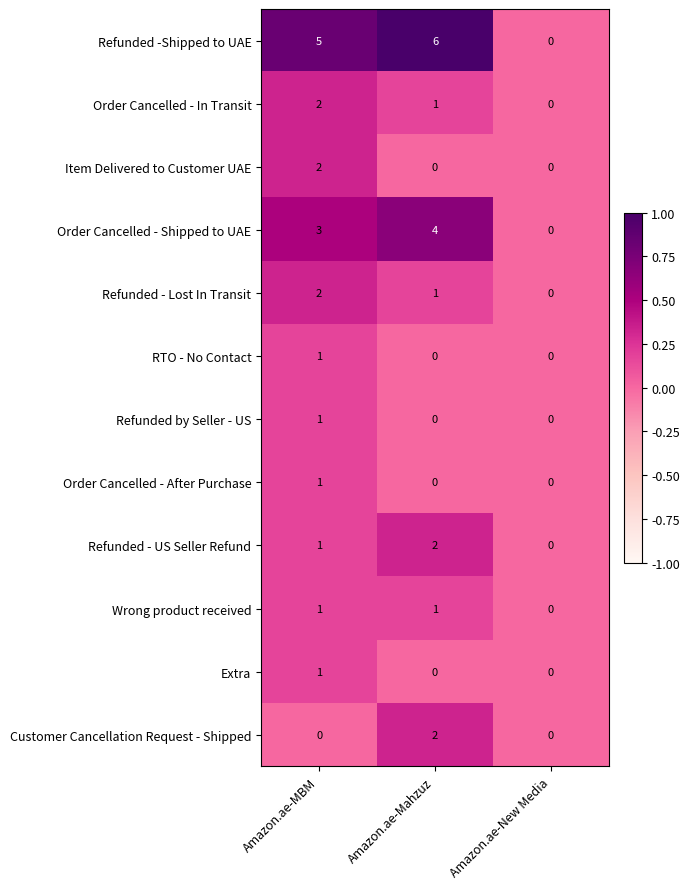

Which series has the largest total across all categories?

Refunded -Shipped to UAE